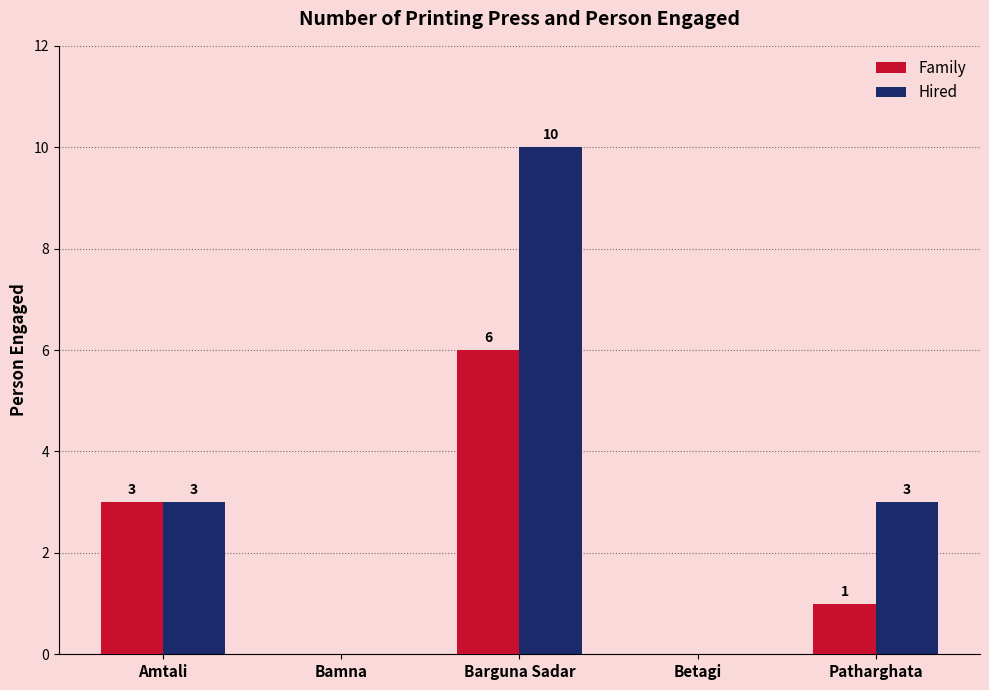

Reading left to right, what are all the values shown in this chart?

Family: 3	0	6	0	1
Hired: 3	0	10	0	3